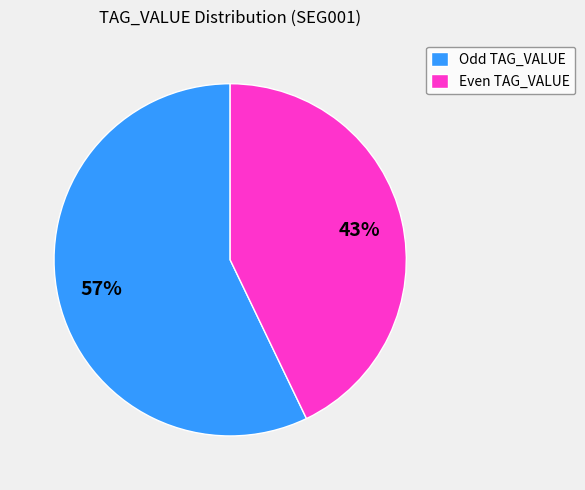

Is there any slice that represents more than half of the pie?

Yes